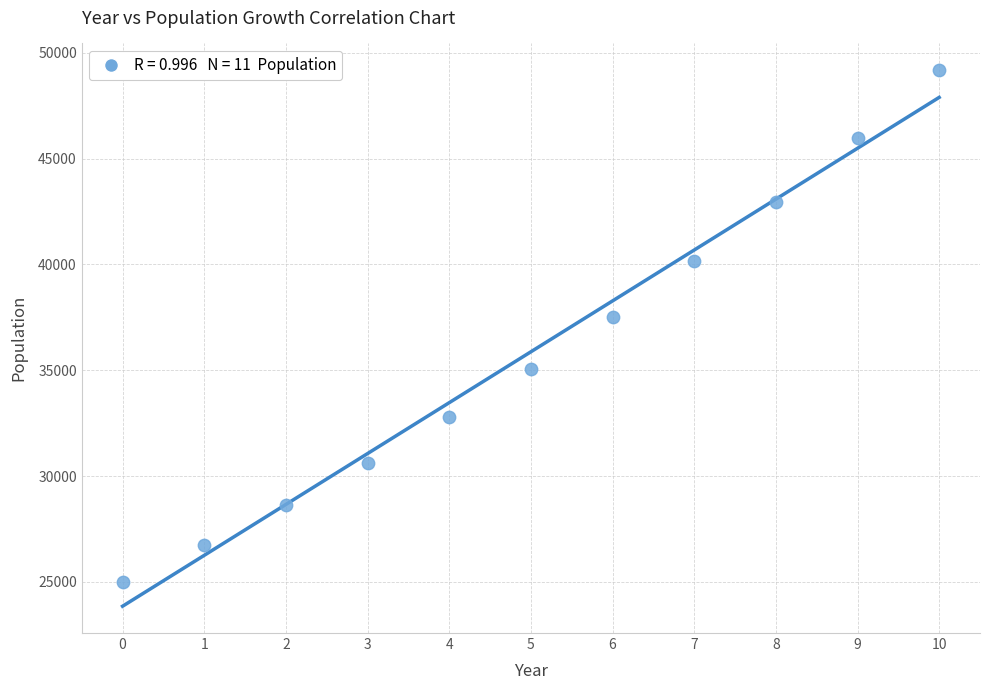

What is the average Y value?

35871.8